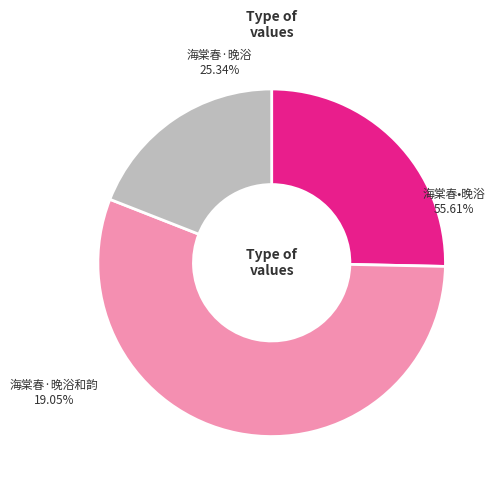

True or false: 海棠春·晚浴 accounts for 38% of the total.

False